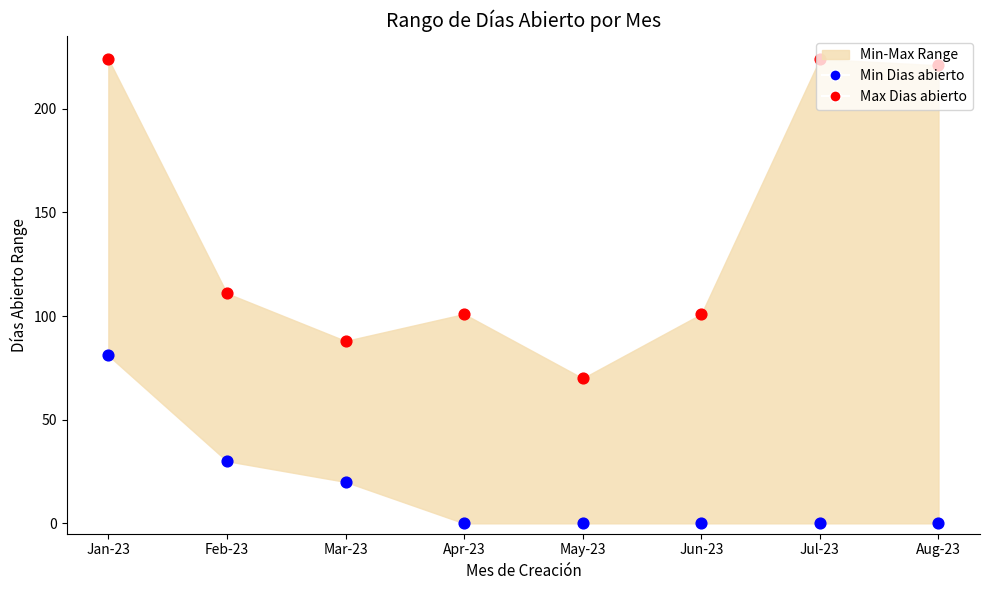

At how many categories does at least one series exceed 207?

3